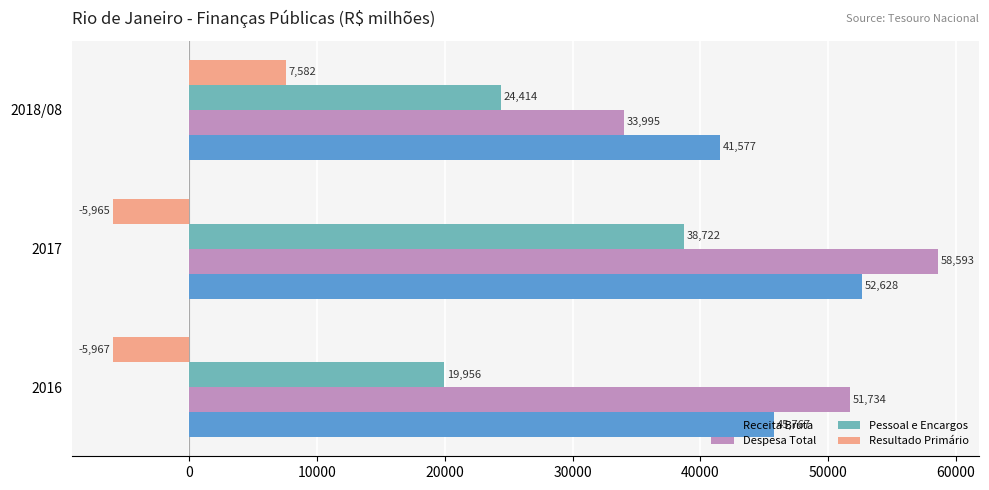

Which category has the lowest value in the Pessoal e Encargos series?

2016